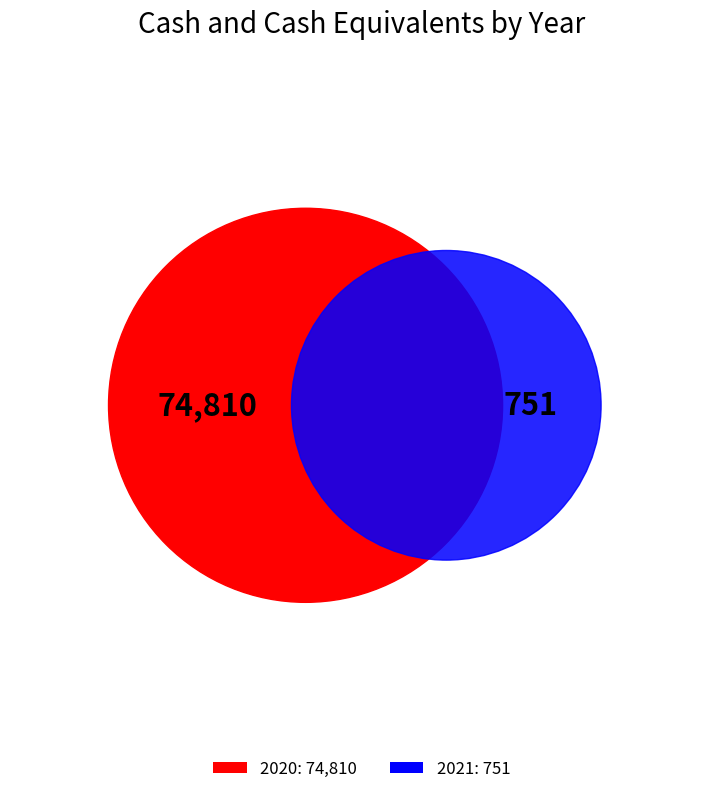

What percentage do 2021 and 2020 together represent?

100.0%